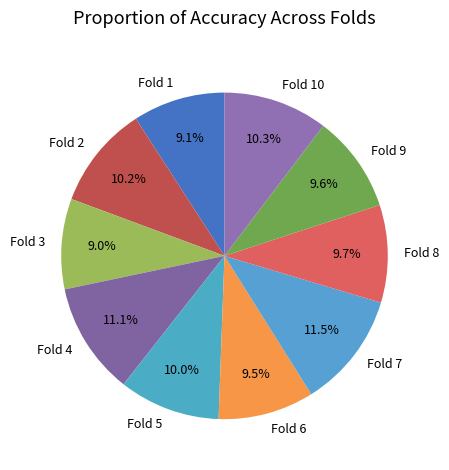

To the nearest percent, what is the difference between the Fold 4 and Fold 2 slice percentages?

1%